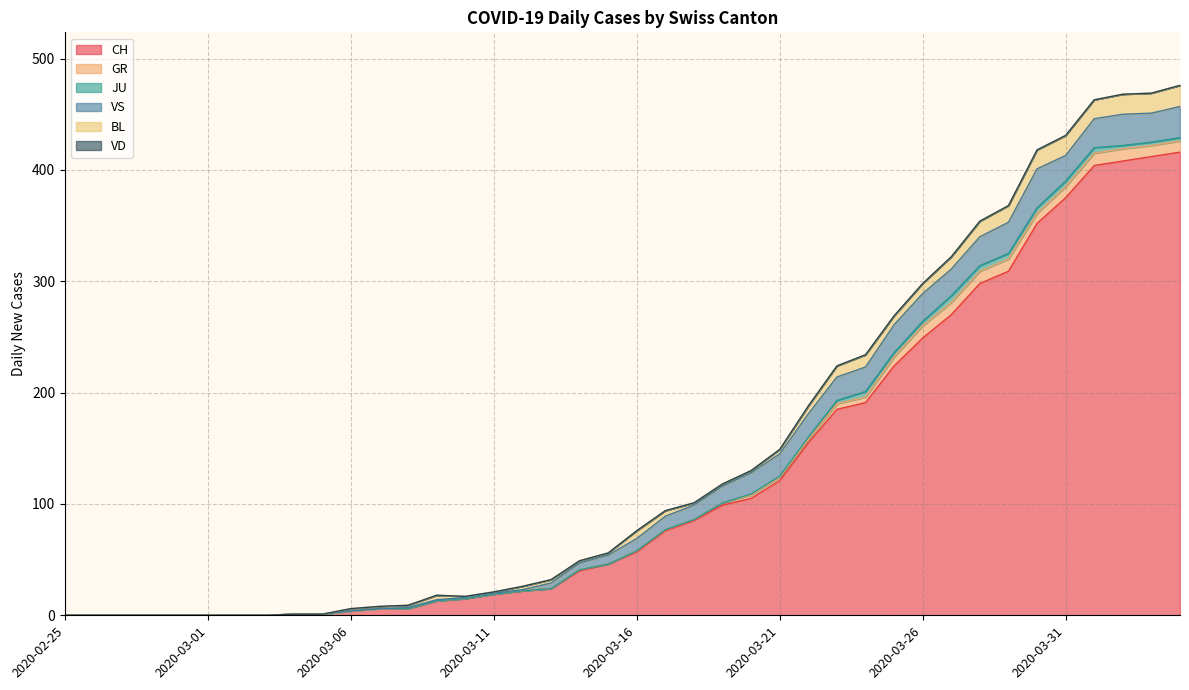

What are all the series names shown in the legend?

CH, GR, JU, VS, BL, VD